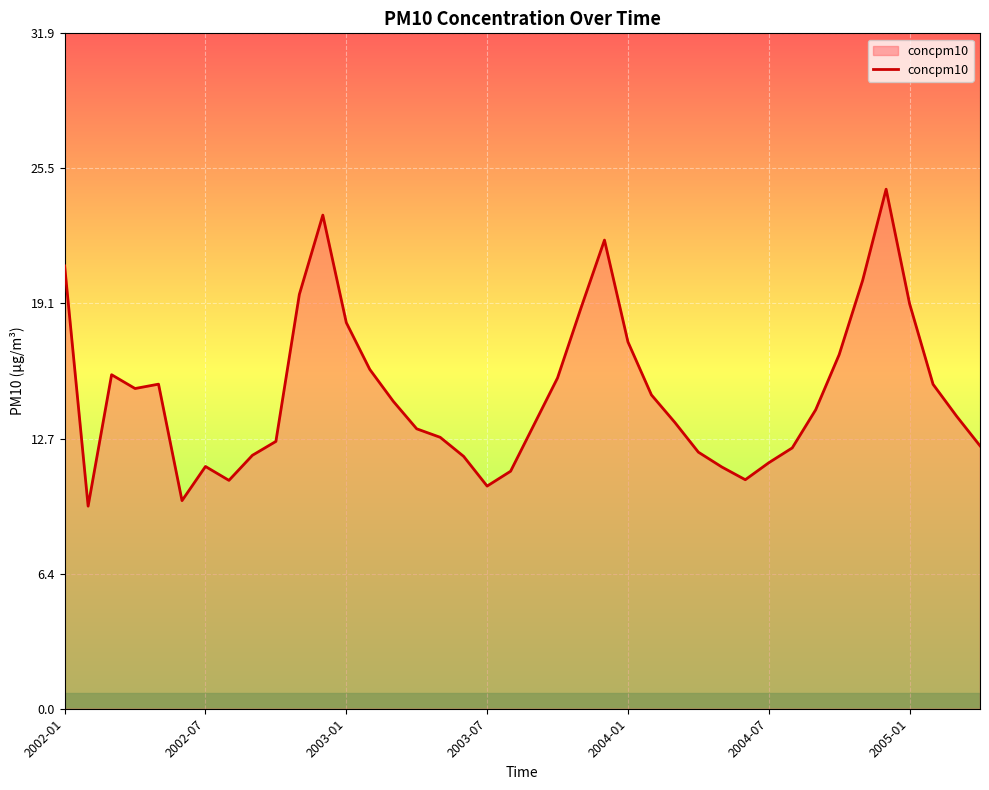

What is the smallest value displayed?

9.6